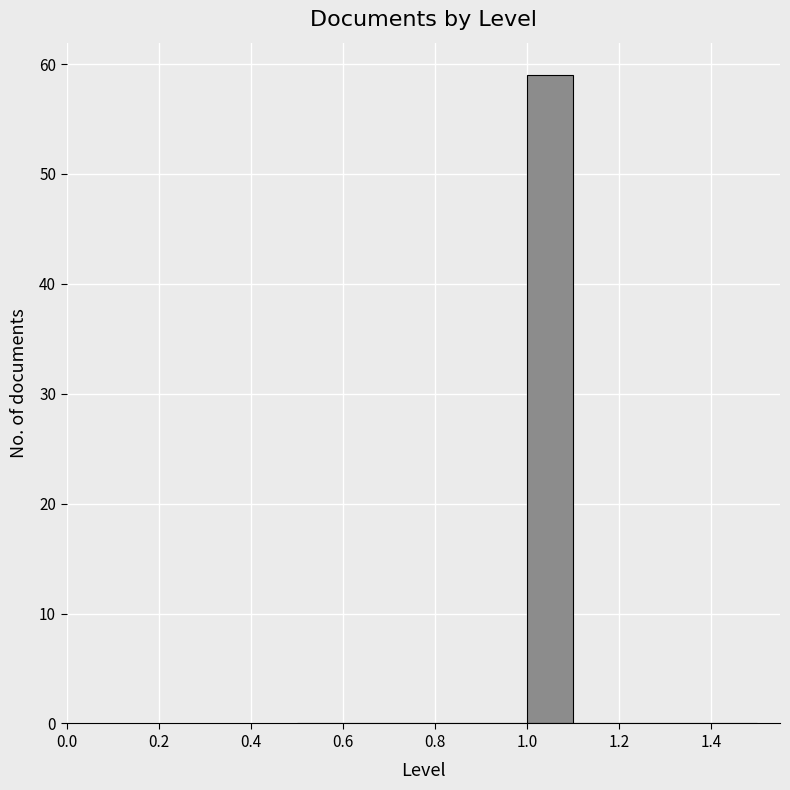

Reading left to right, list every bar in this chart as the range it spans on the x-axis followed by its height. The values are not printed on the chart, so give them approximately, as read against the axis.

0.5 to 0.6: 0
0.6 to 0.7: 0
0.7 to 0.8: 0
0.8 to 0.9: 0
0.9 to 1.0: 0
1.0 to 1.1: 59
1.1 to 1.2: 0
1.2 to 1.3: 0
1.3 to 1.4: 0
1.4 to 1.5: 0